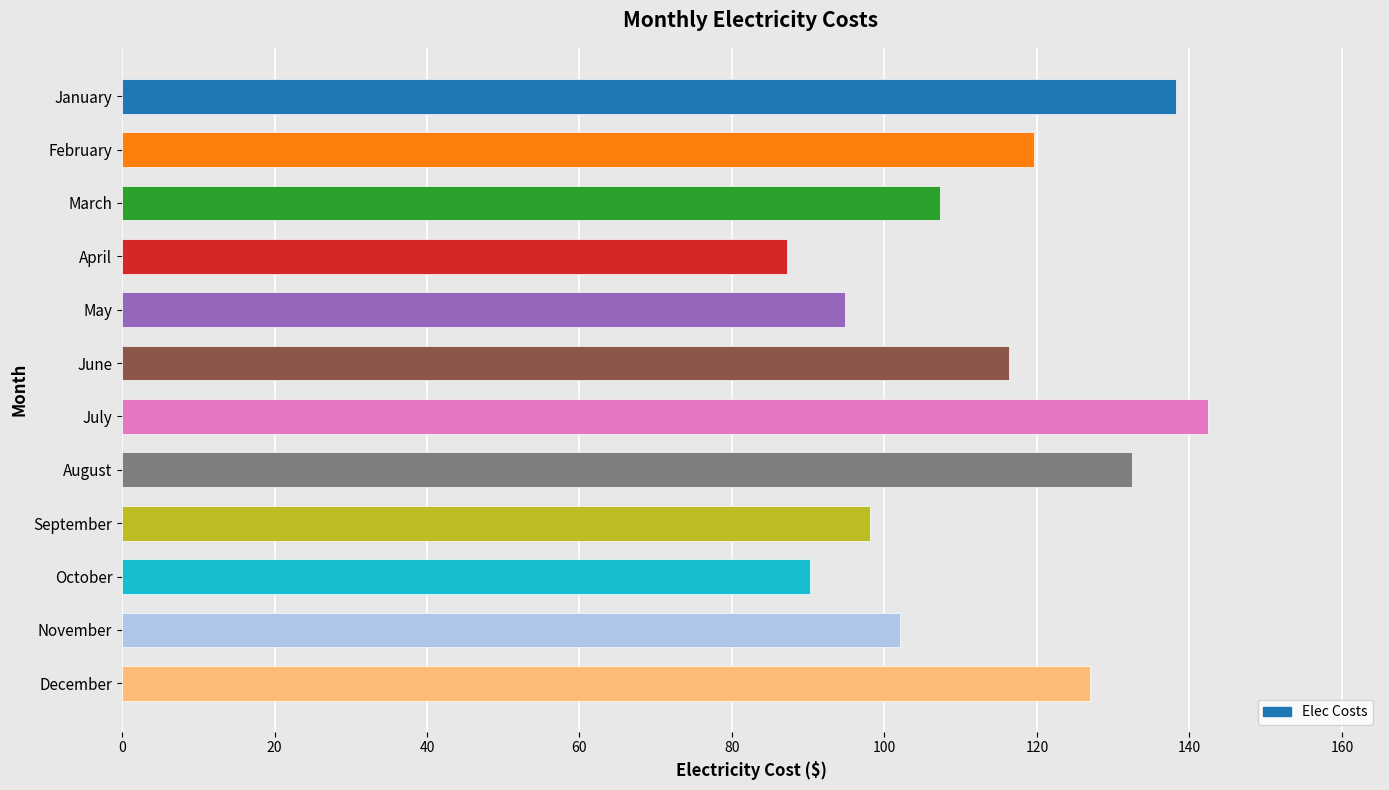

Are the bars horizontal?

Yes